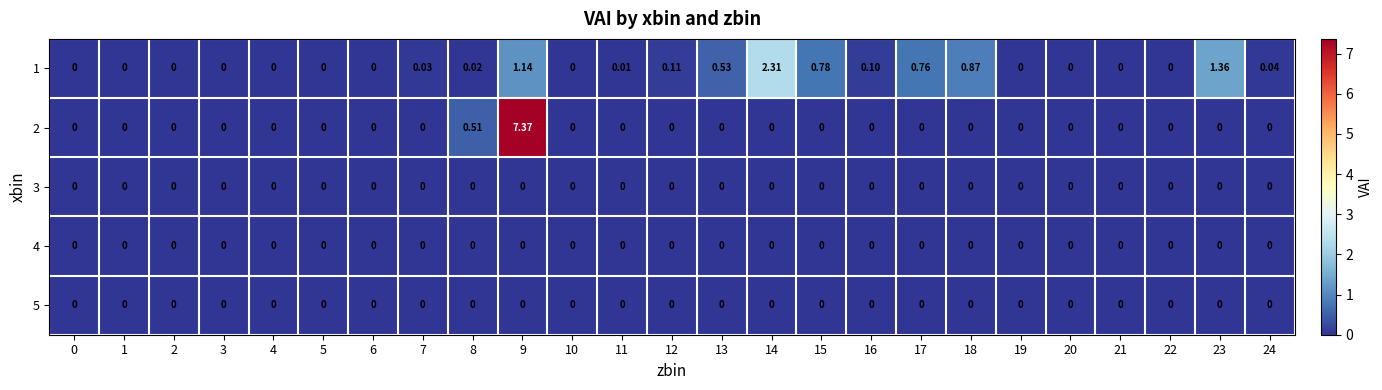

At how many categories does at least one series exceed 4?

1